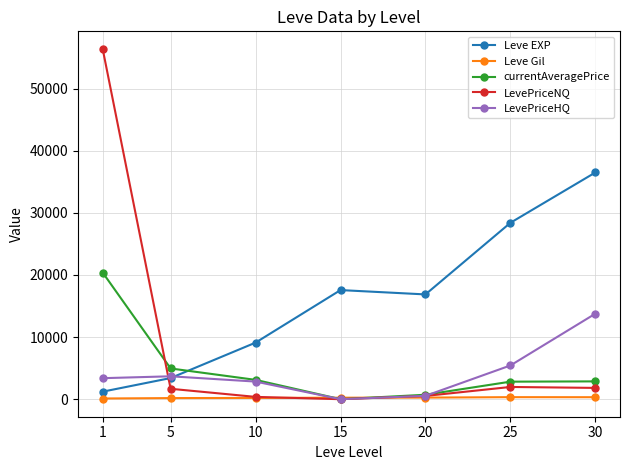

Which category has the lowest value in the currentAveragePrice series?

15